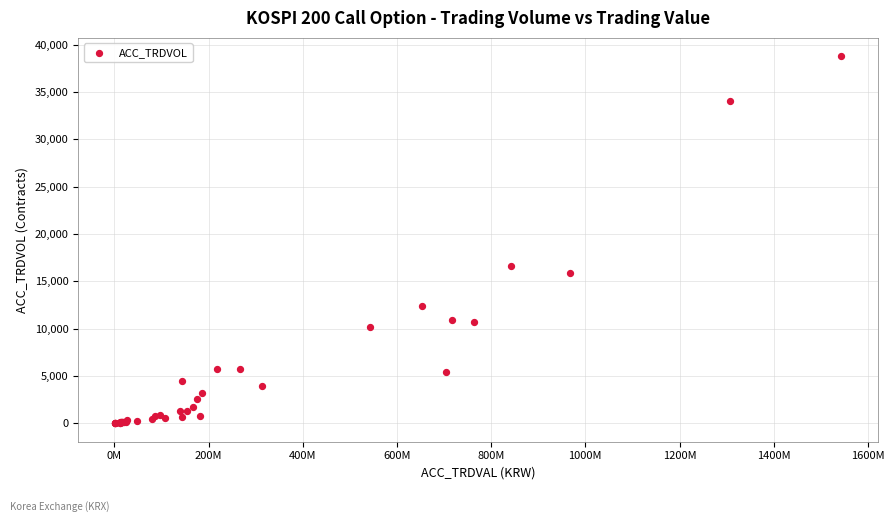

What Y value in the scatter plot is closest to 19389?

16646